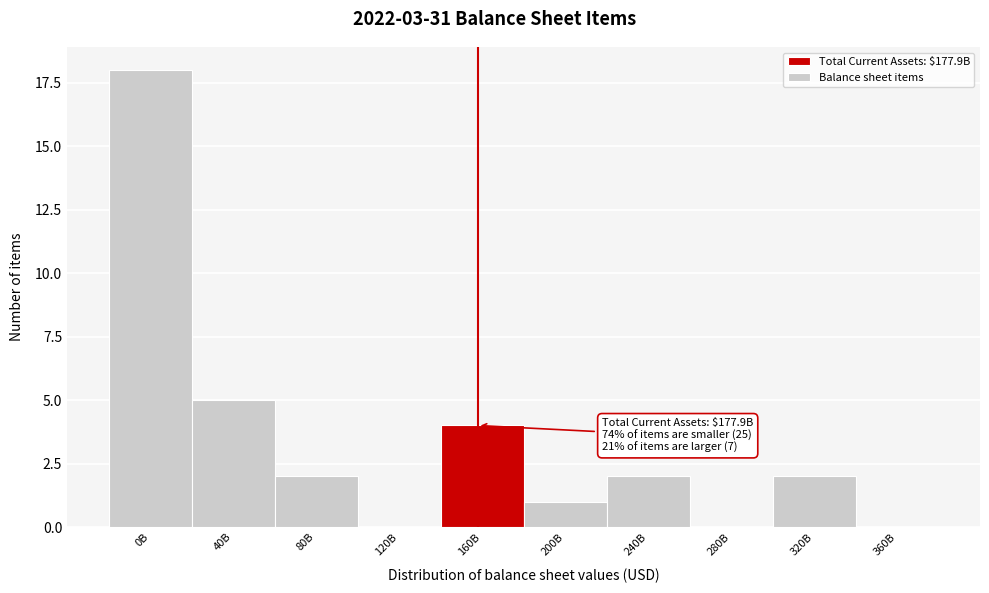

Reading left to right, extract all data points from this chart.

0B=18	40B=5	80B=2	120B=0	160B=4	200B=1	240B=2	280B=0	320B=2	360B=0